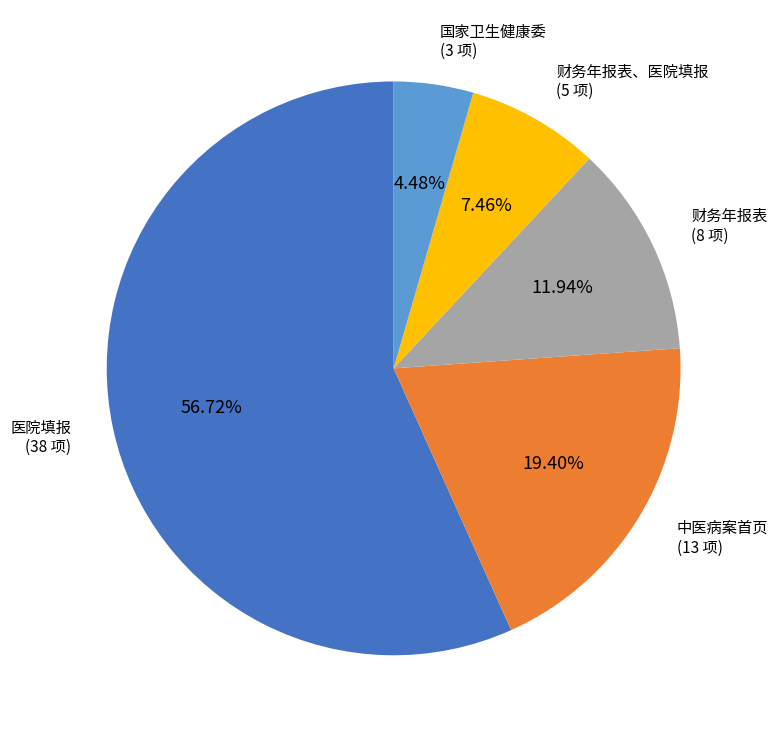

Is there any slice that represents more than half of the pie?

Yes